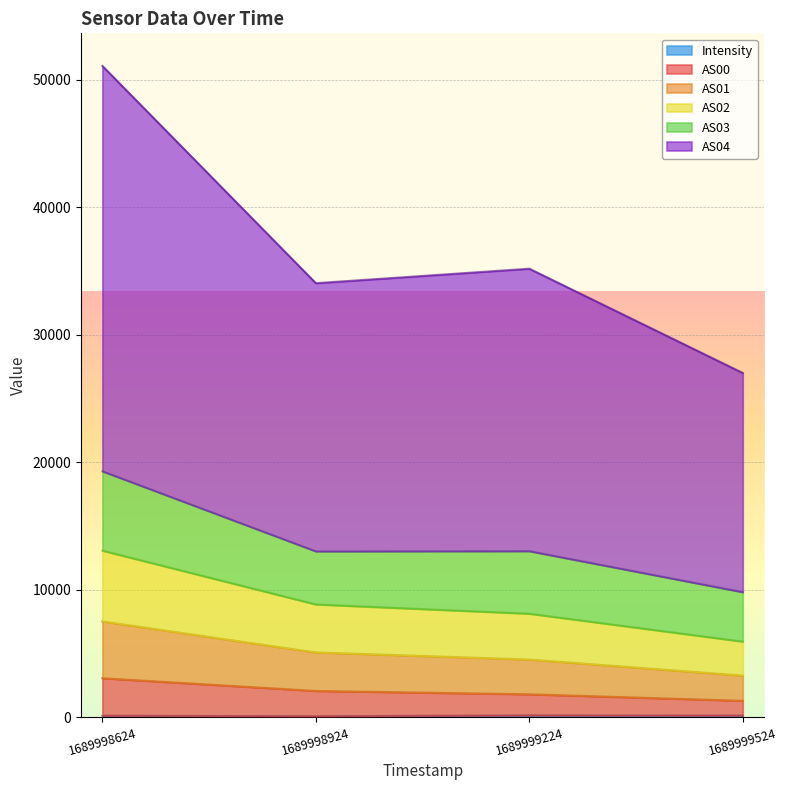

At which category is the sum across all series the highest?

1689998624